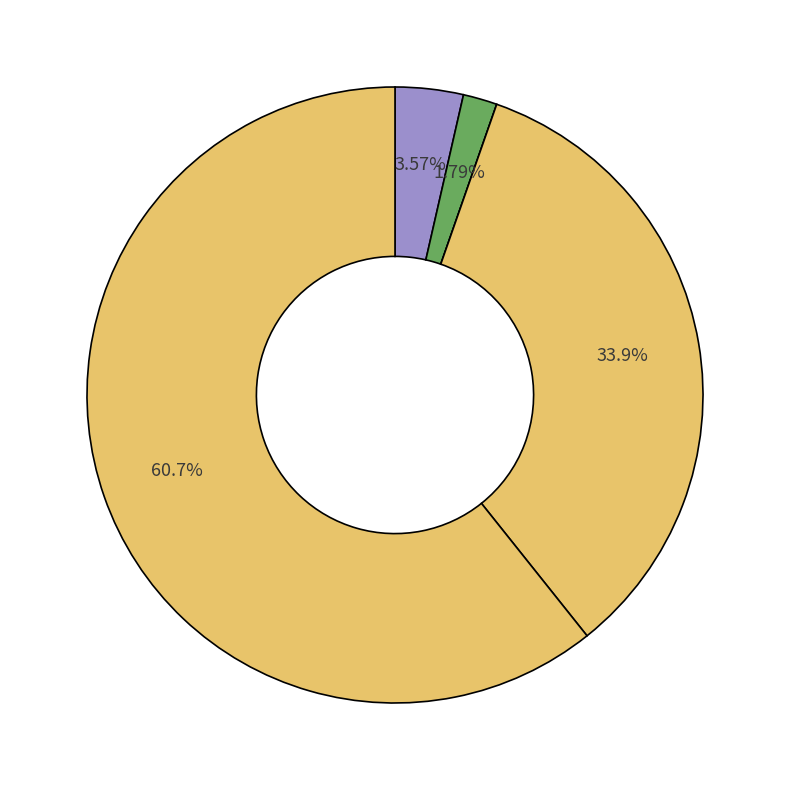

Count the number of slices in the pie.

5